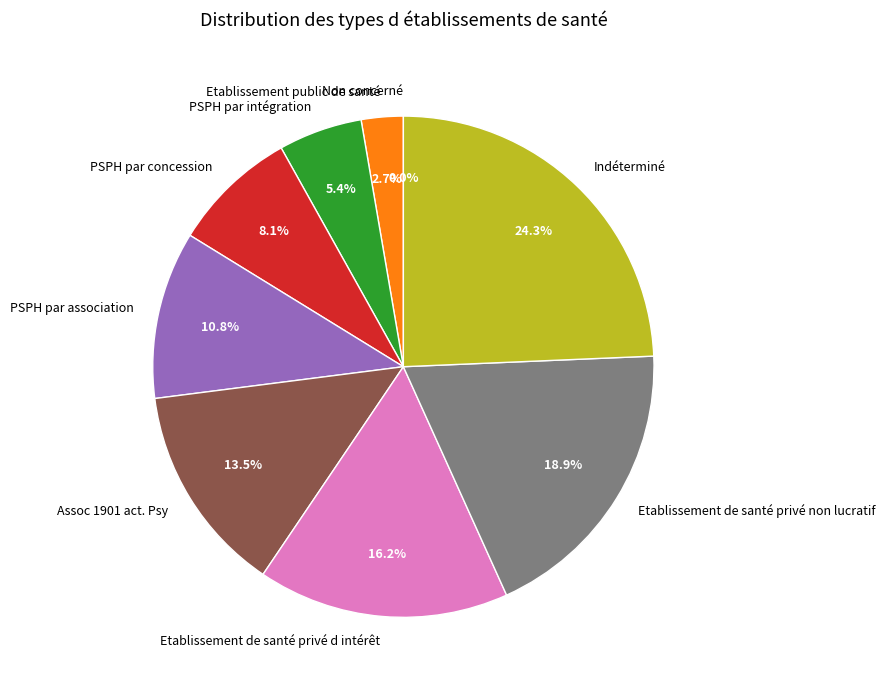

Does any single category account for the majority?

No